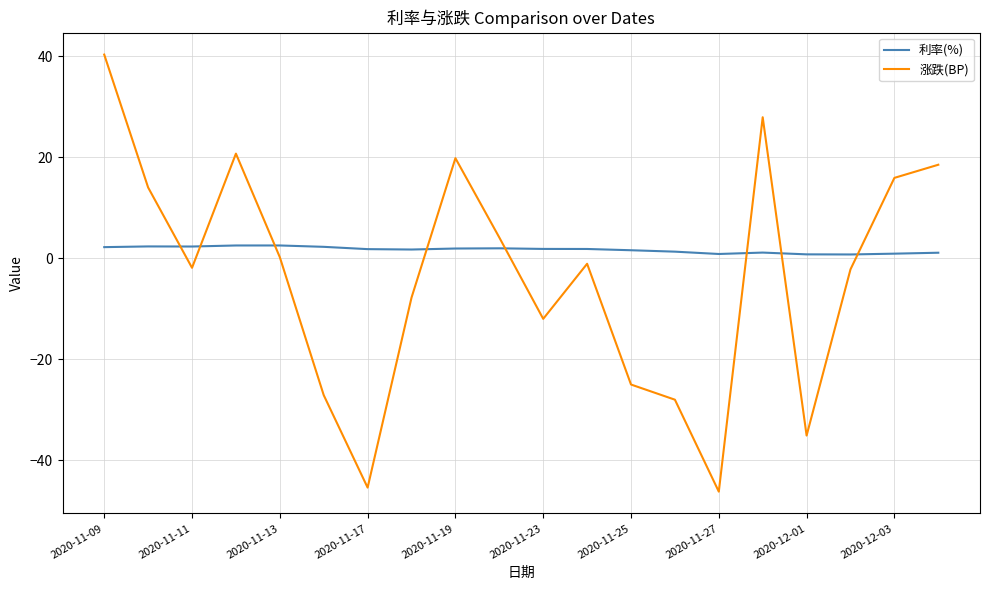

How many intersections are there between 涨跌(BP) and 利率(%)?

8